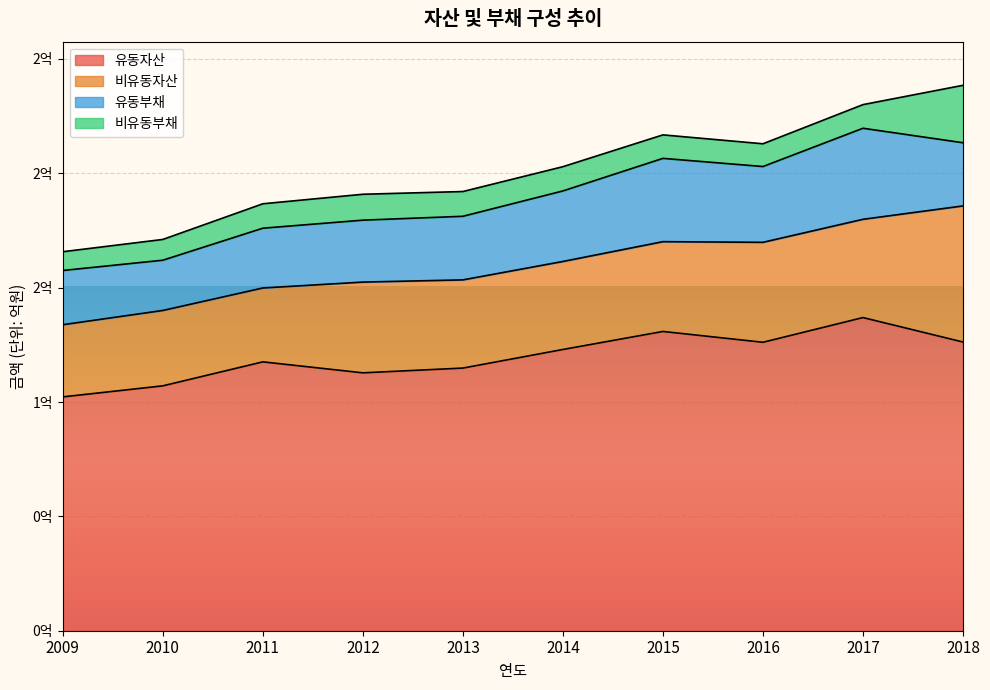

What is the average value of the 유동자산 series?

119754783